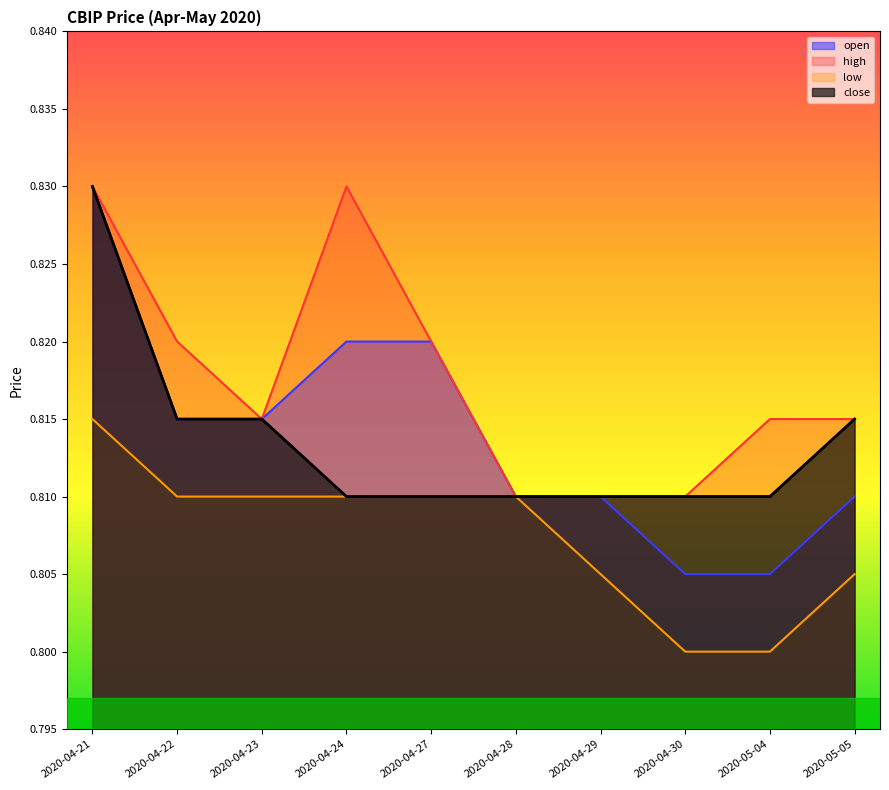

How many distinct data groups are displayed?

4